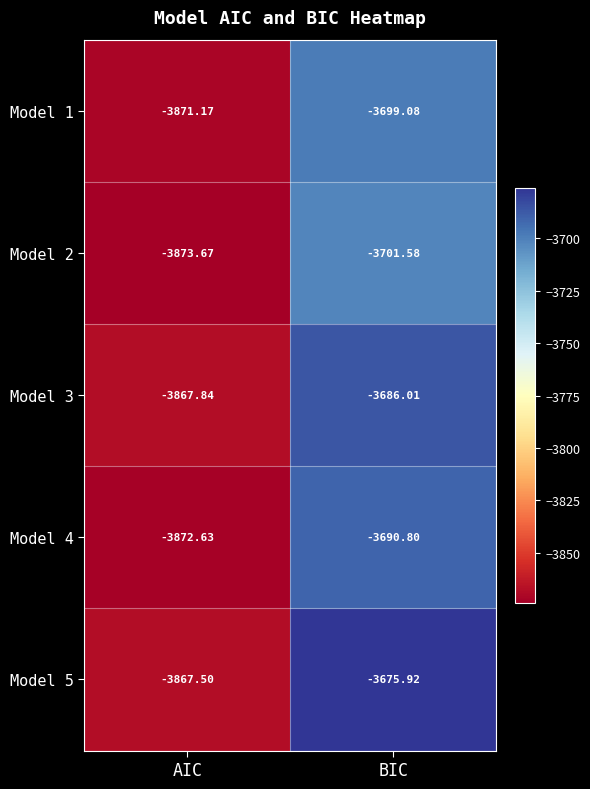

What is the smallest value displayed?

-3873.7